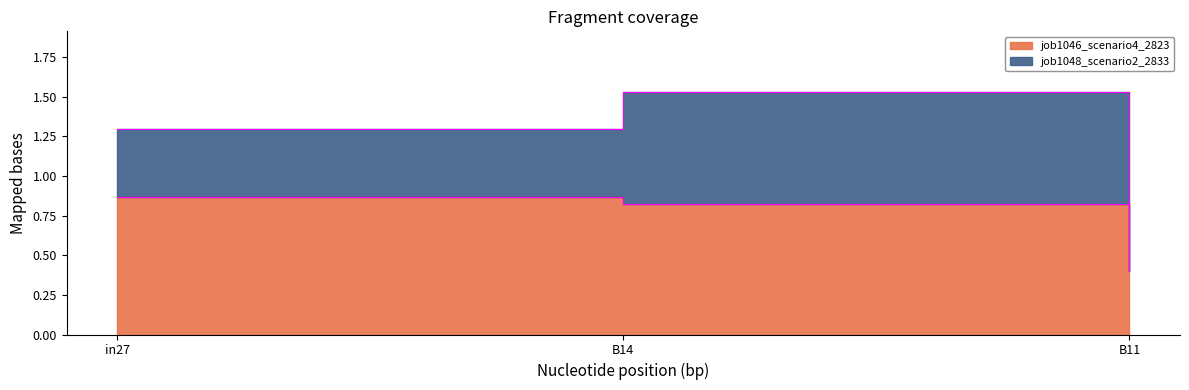

What value does the data have at B14?

0.8